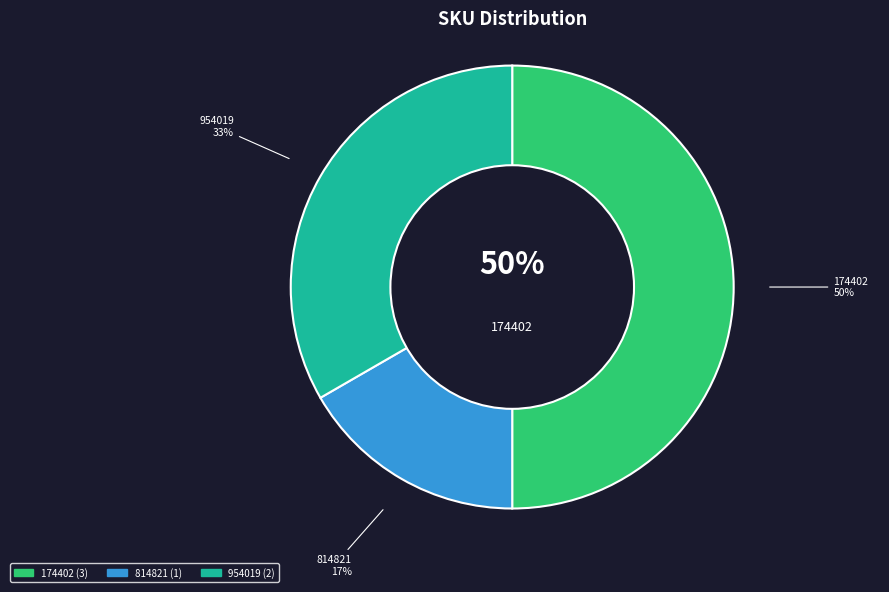

Does any single category account for the majority?

No